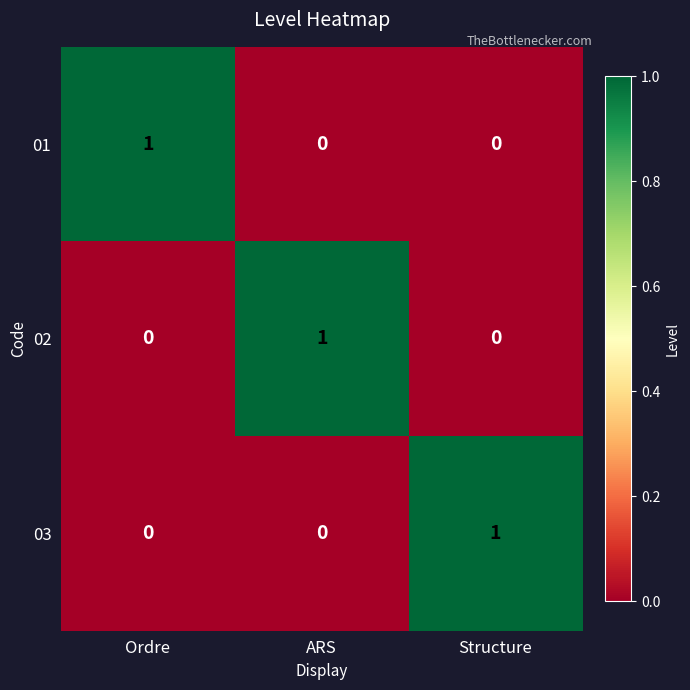

True or false: 03 has a value of 1 at Structure.

True